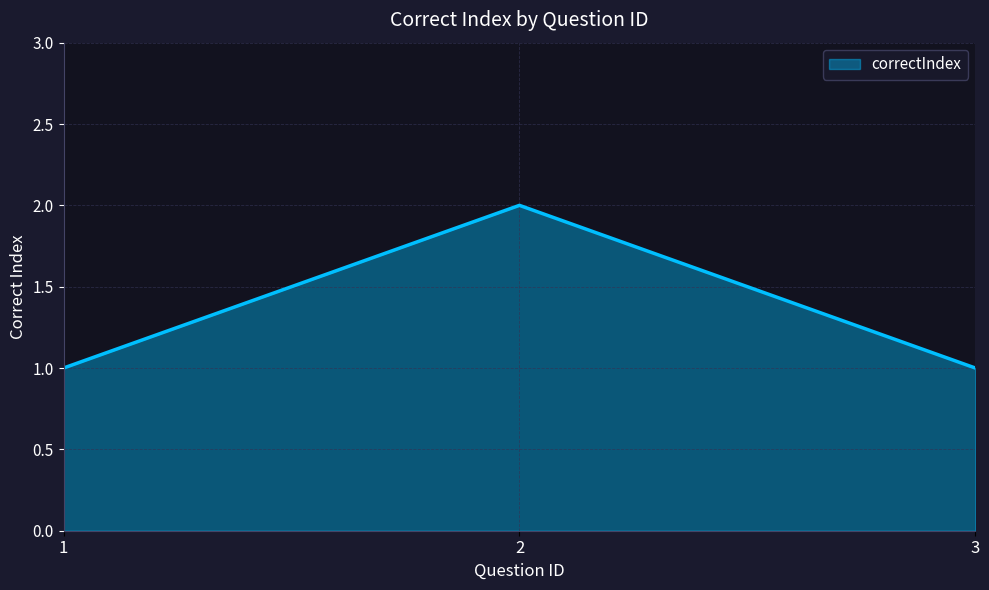

True or false: the data shows 1 at 2.

False